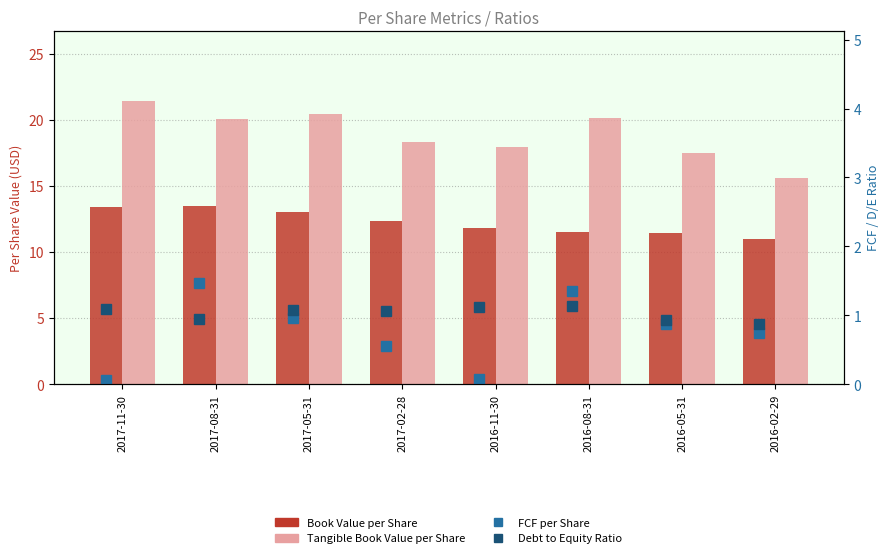

What are all the series names shown in the legend?

Book Value per Share, Tangible Book Value per Share, FCF per Share, Debt to Equity Ratio